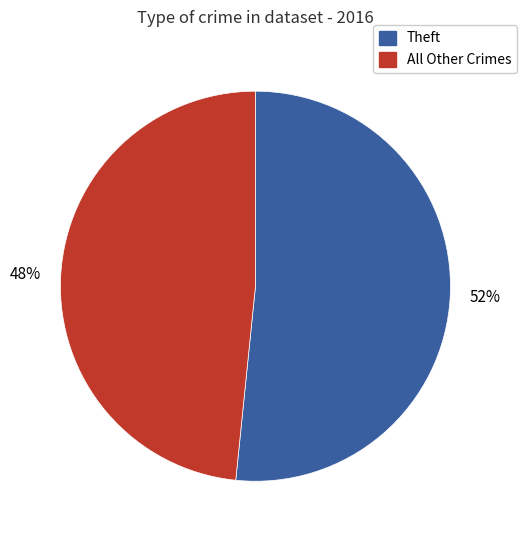

Is there a majority slice in this chart?

Yes